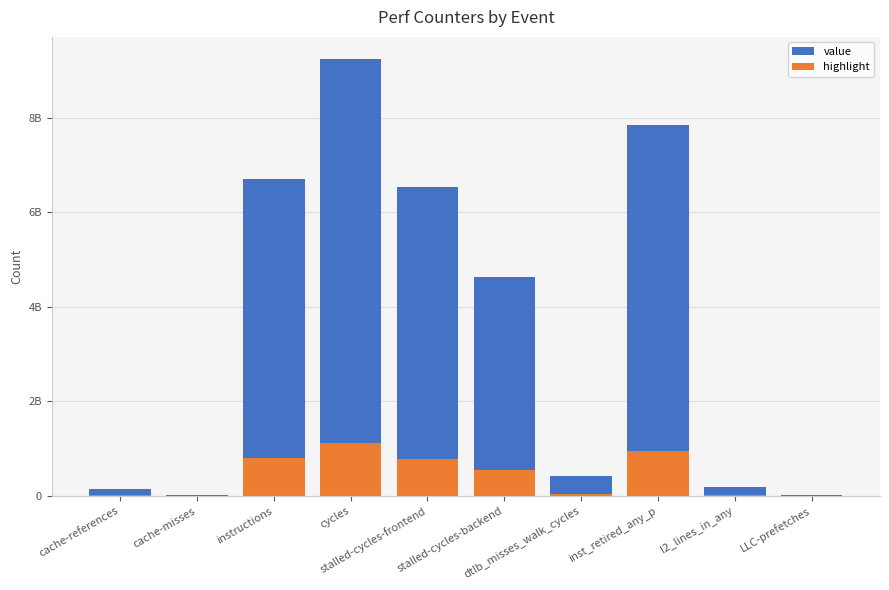

Does the chart contain stacked bars?

Yes